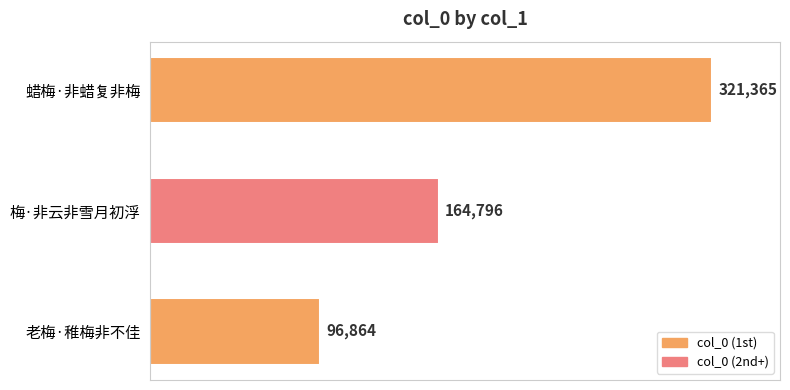

List the labels in order of value, largest first.

蜡梅·非蜡复非梅, 梅·非云非雪月初浮, 老梅·稚梅非不佳